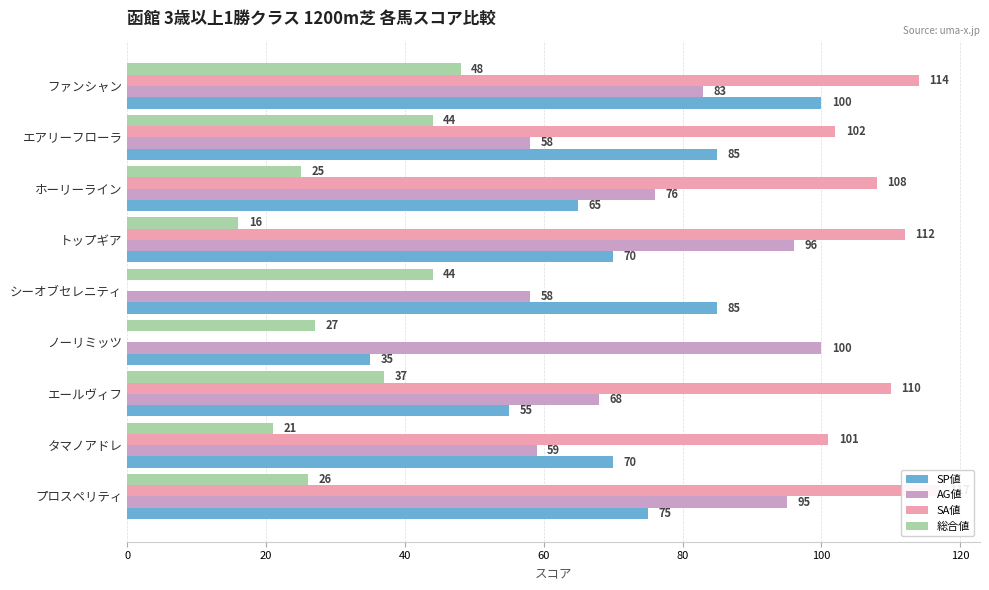

How many data points in SP値 are less than 70?

3